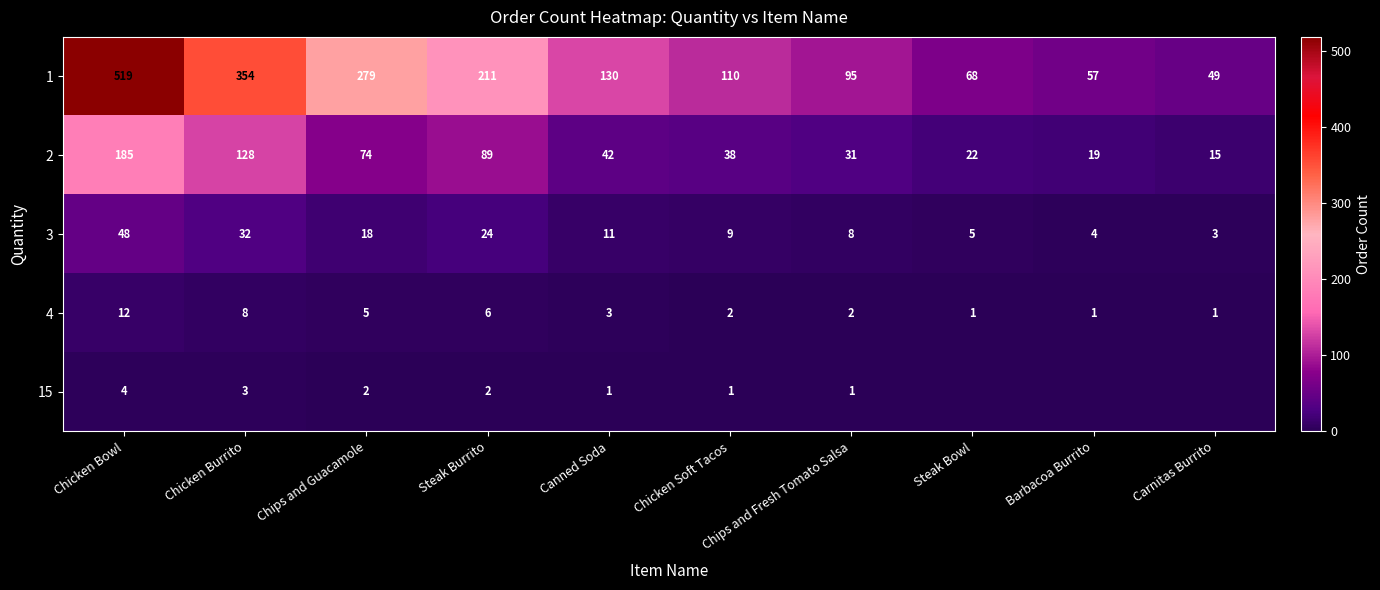

What is the sum of all 2 values?

643